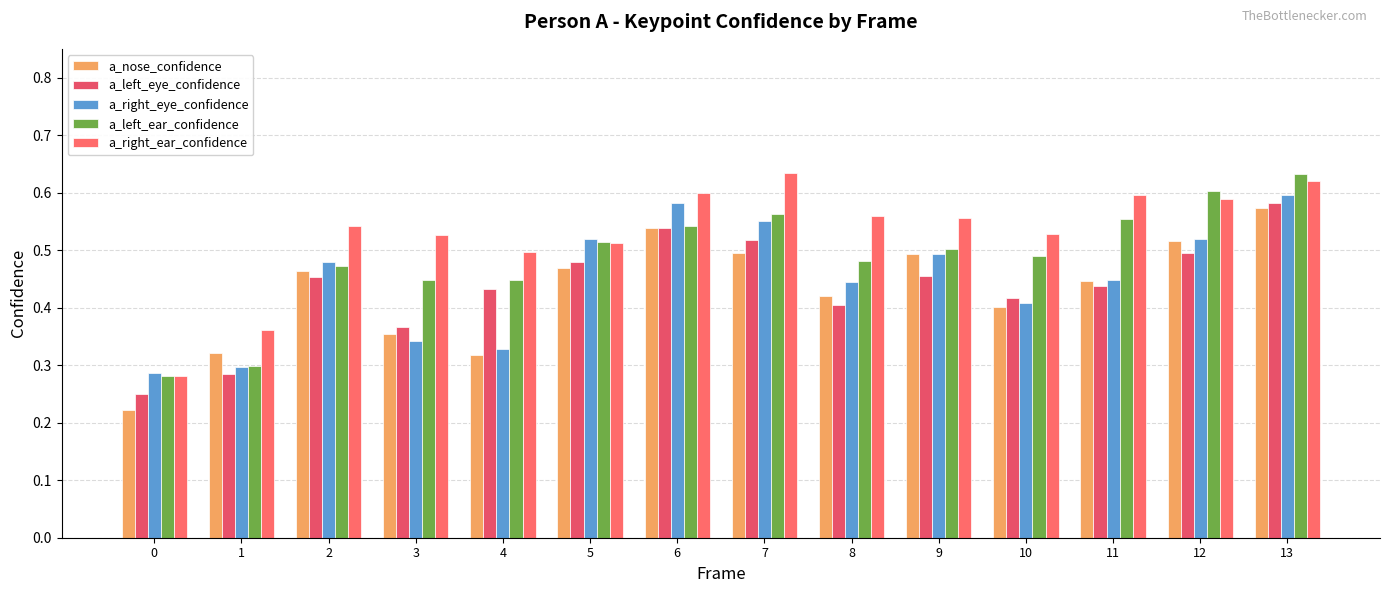

At which label does a_nose_confidence reach its peak?

13